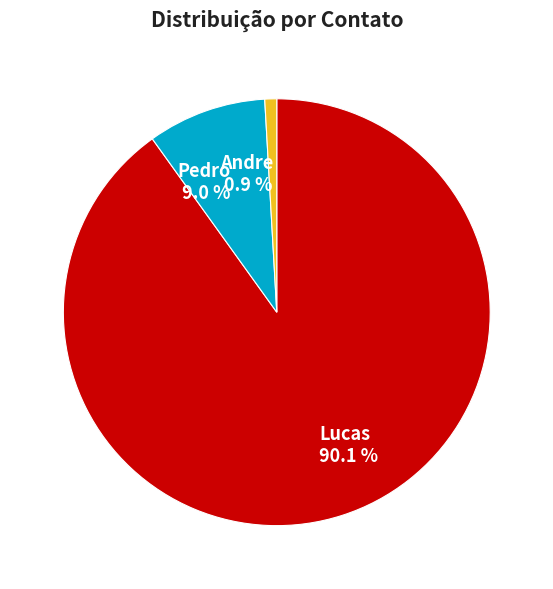

What is the majority slice?

Lucas